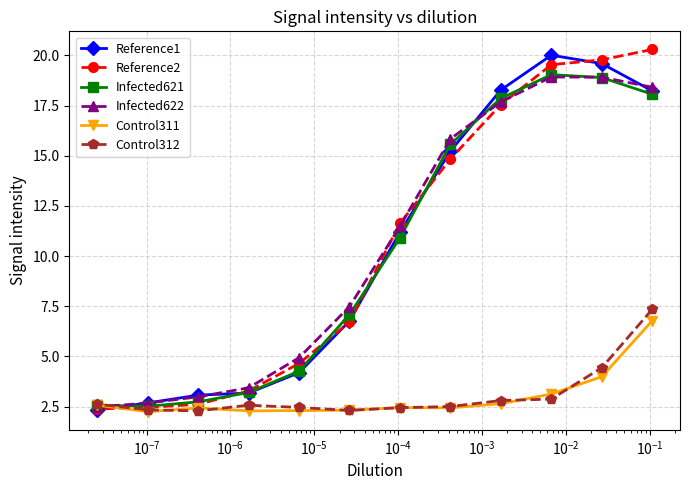

What is the value of the Reference1 point at the 8th from the left?

15.2